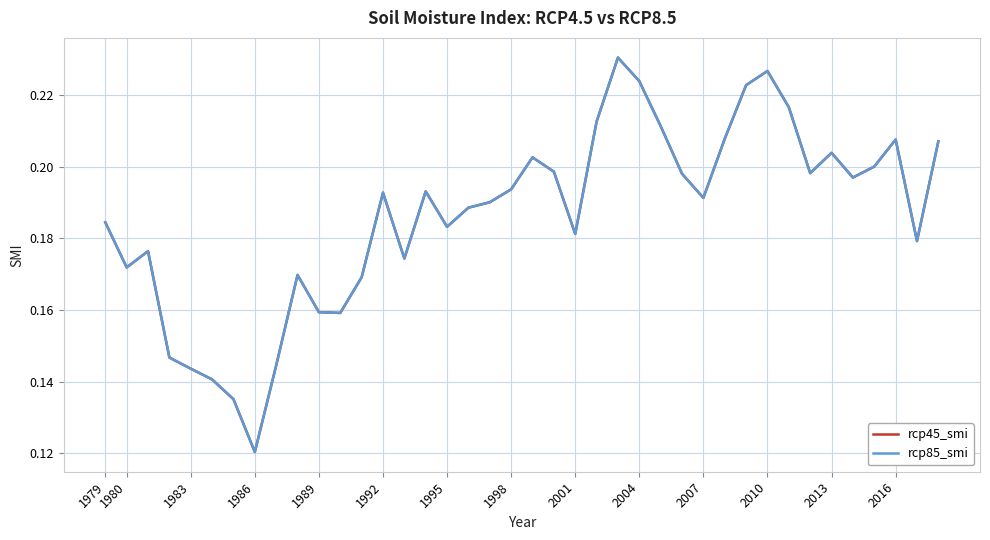

True or false: rcp45_smi and rcp85_smi cross at least once.

False